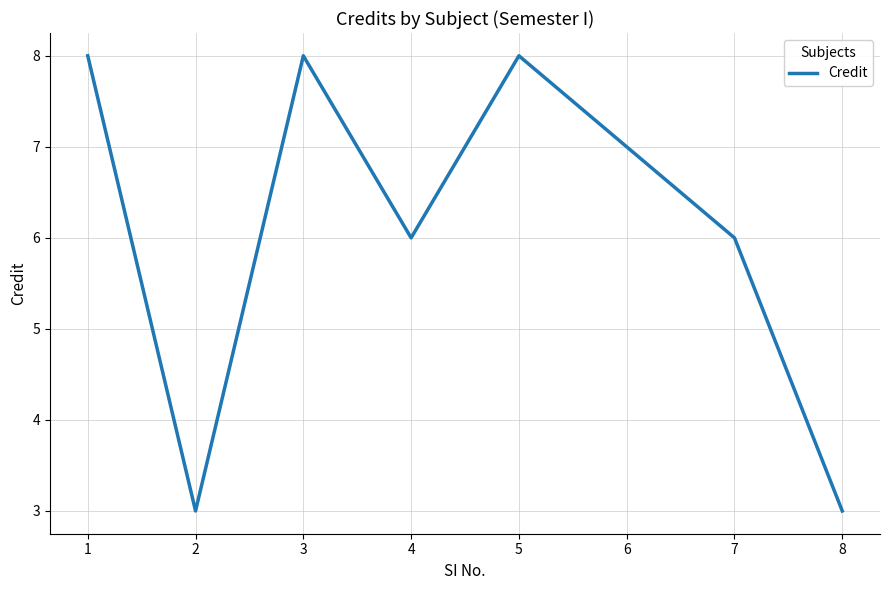

What is the minimum value shown in the chart?

3